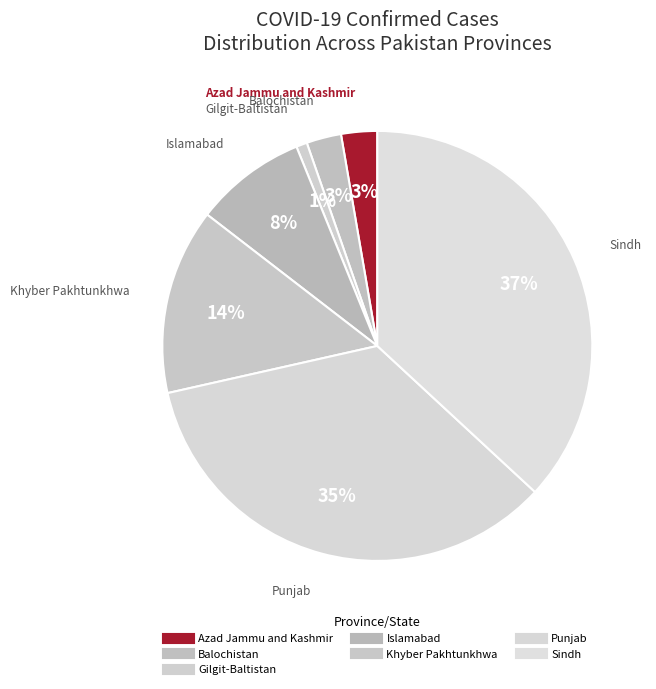

To the nearest percent, what portion does Islamabad represent?

8%